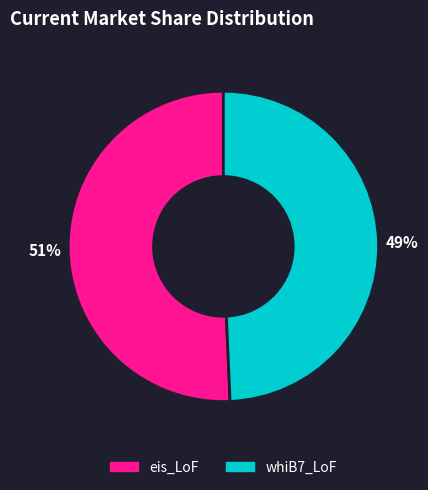

What percentage is the eis_LoF slice, to the nearest percent?

51%